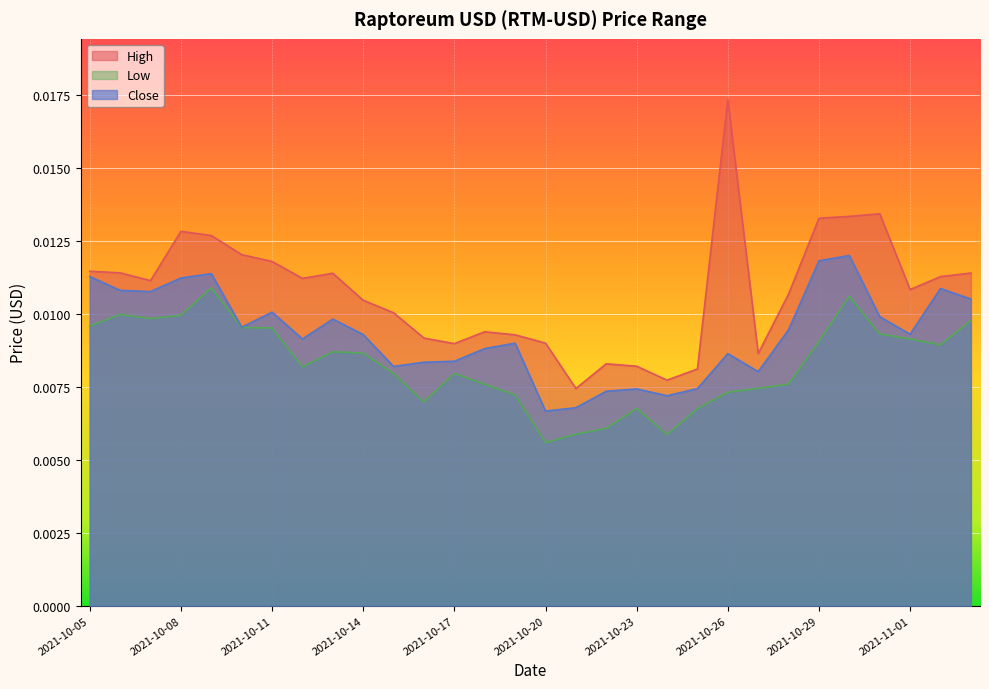

List the series in order of their overall mean, lowest first.

Low, Close, High